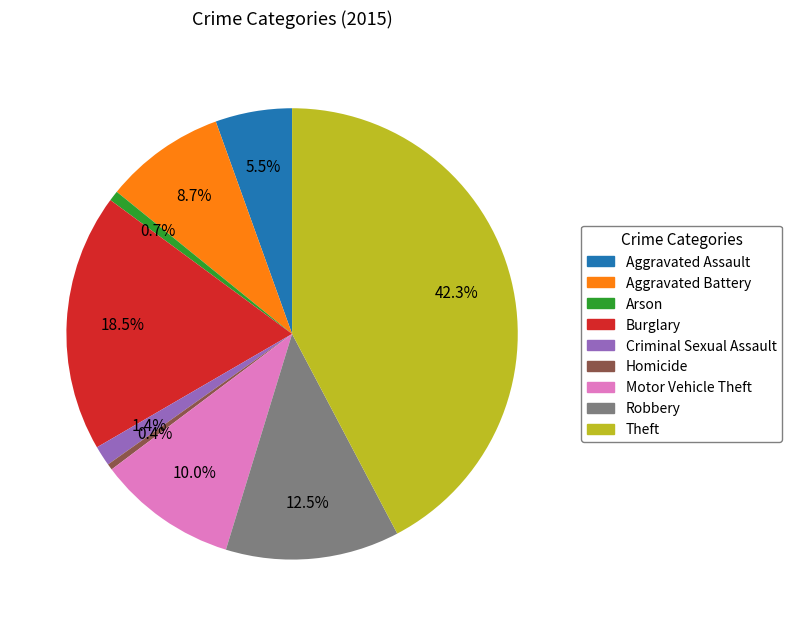

Which slice is the largest?

Theft